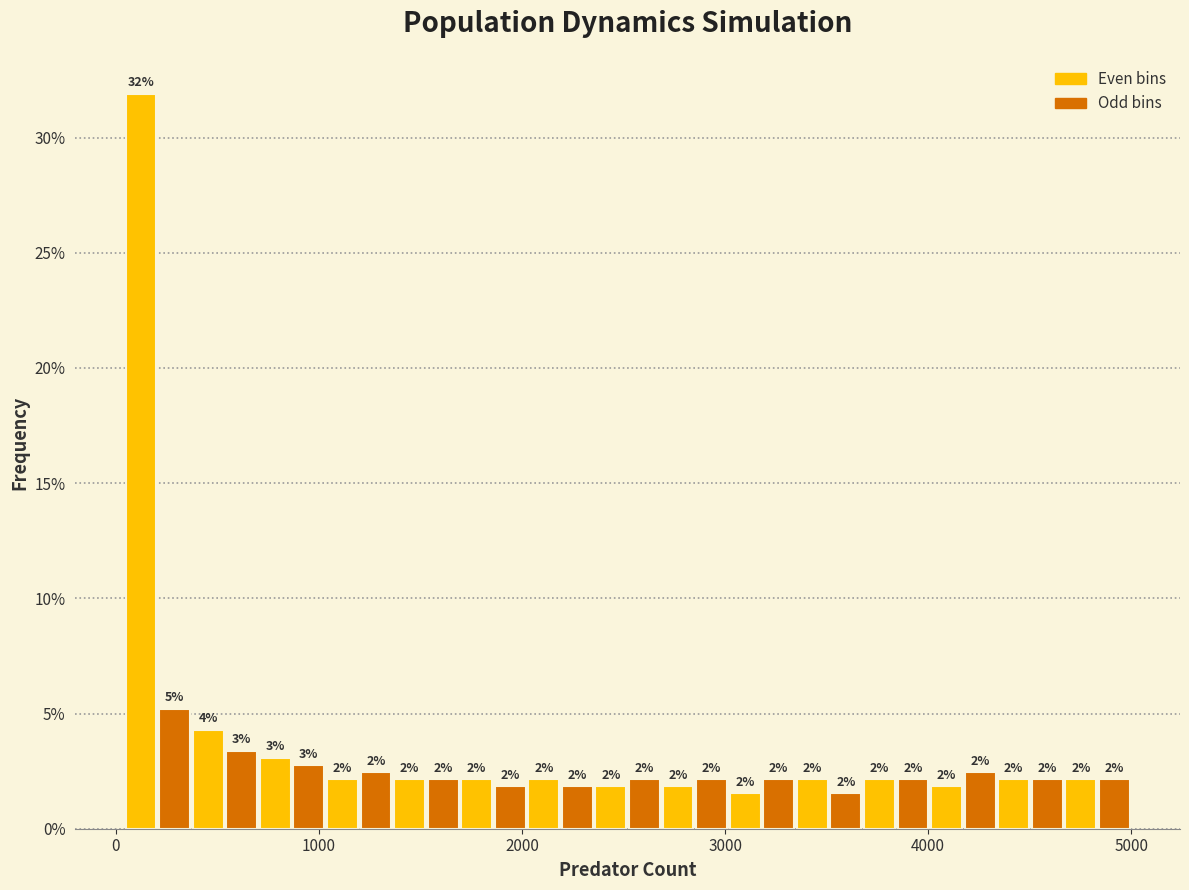

Read against the x-axis, roughly where is the centre of the tallest bar?

100